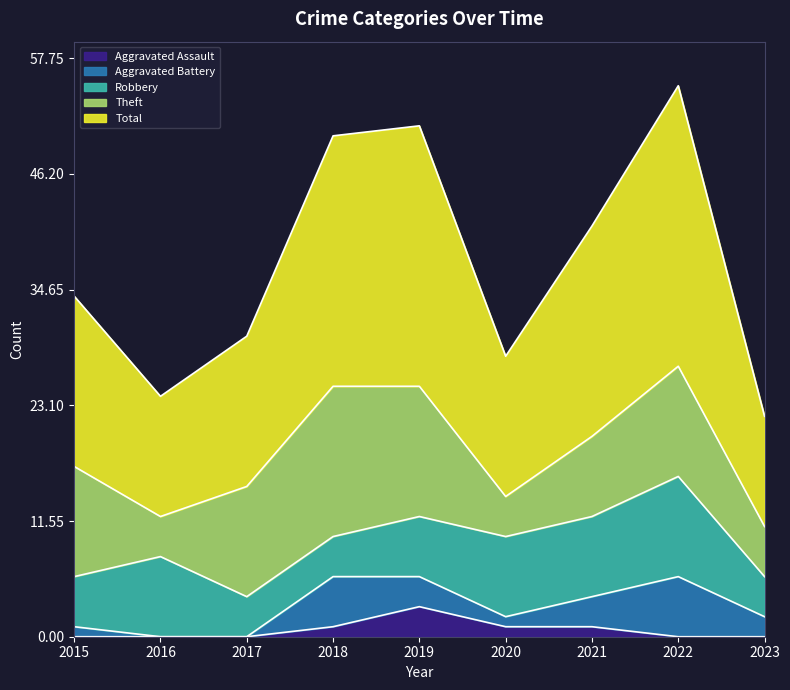

How many interior local peaks does the Total series have?

2